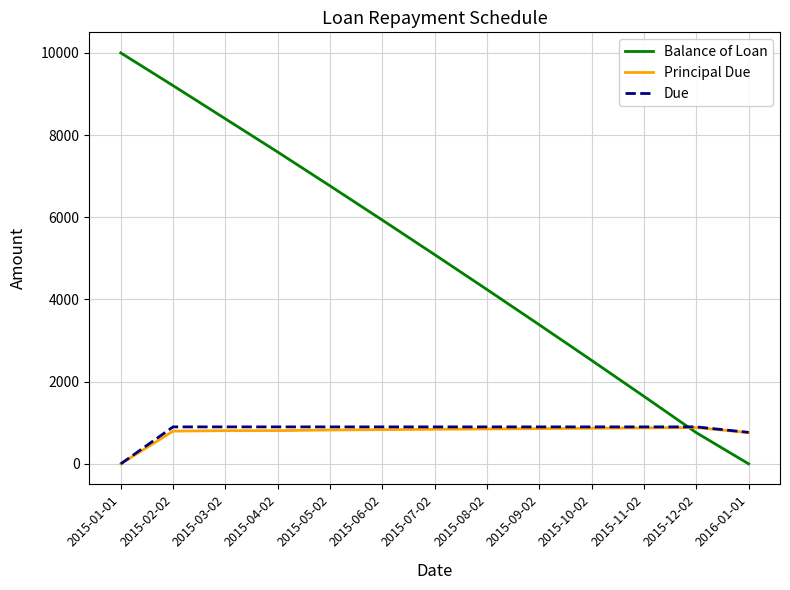

How many values in Balance of Loan are above zero?

12